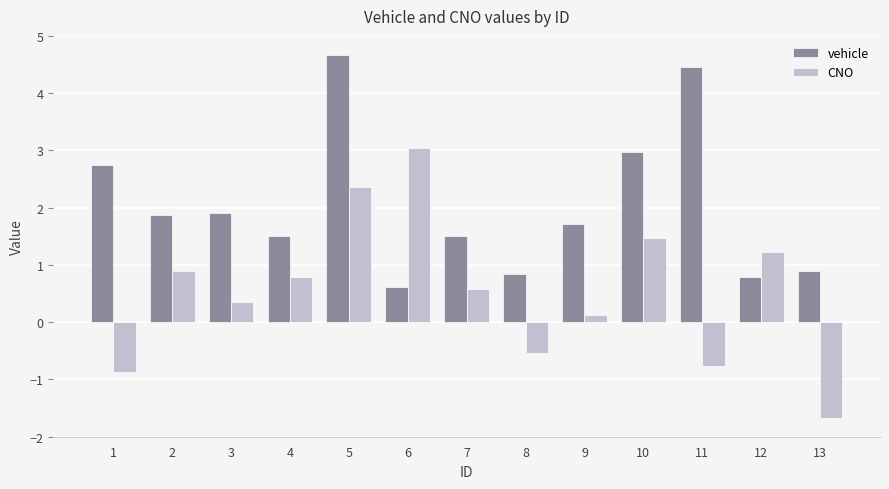

What is the sum of all CNO values?

7.0